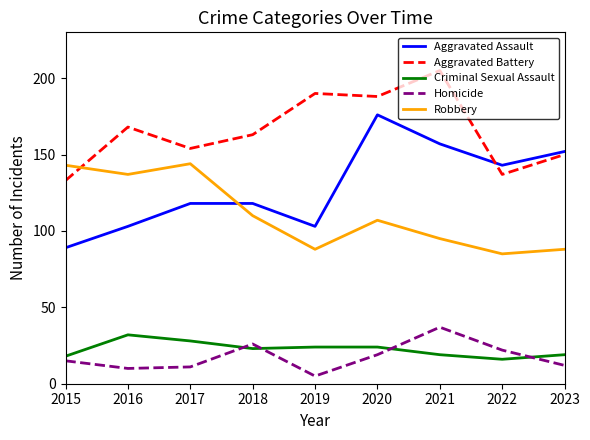

At which label does Aggravated Battery first exceed 163?

2016